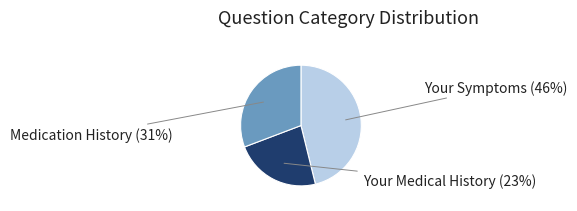

To the nearest percent, what is the difference between the largest and smallest slice percentages?

23%